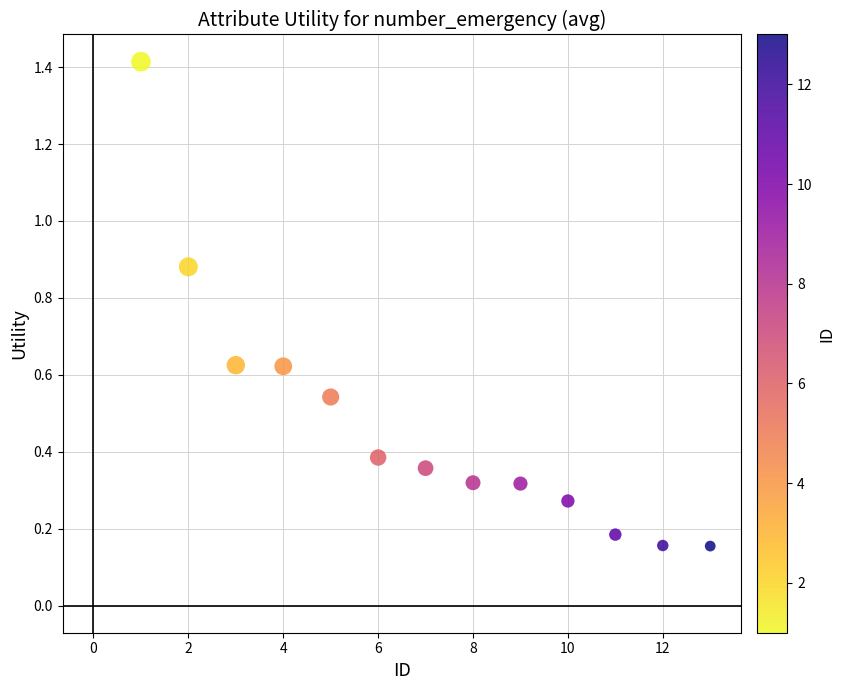

What is the range of X values (max minus min)?

12.0